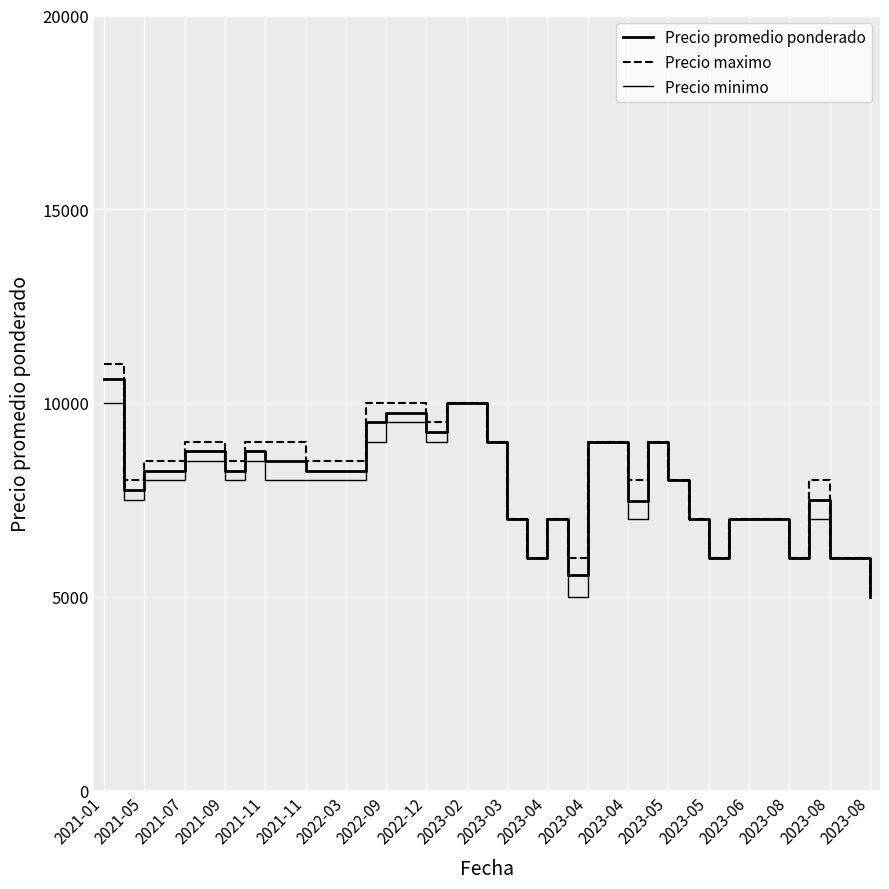

What is the minimum value shown in the chart?

5000